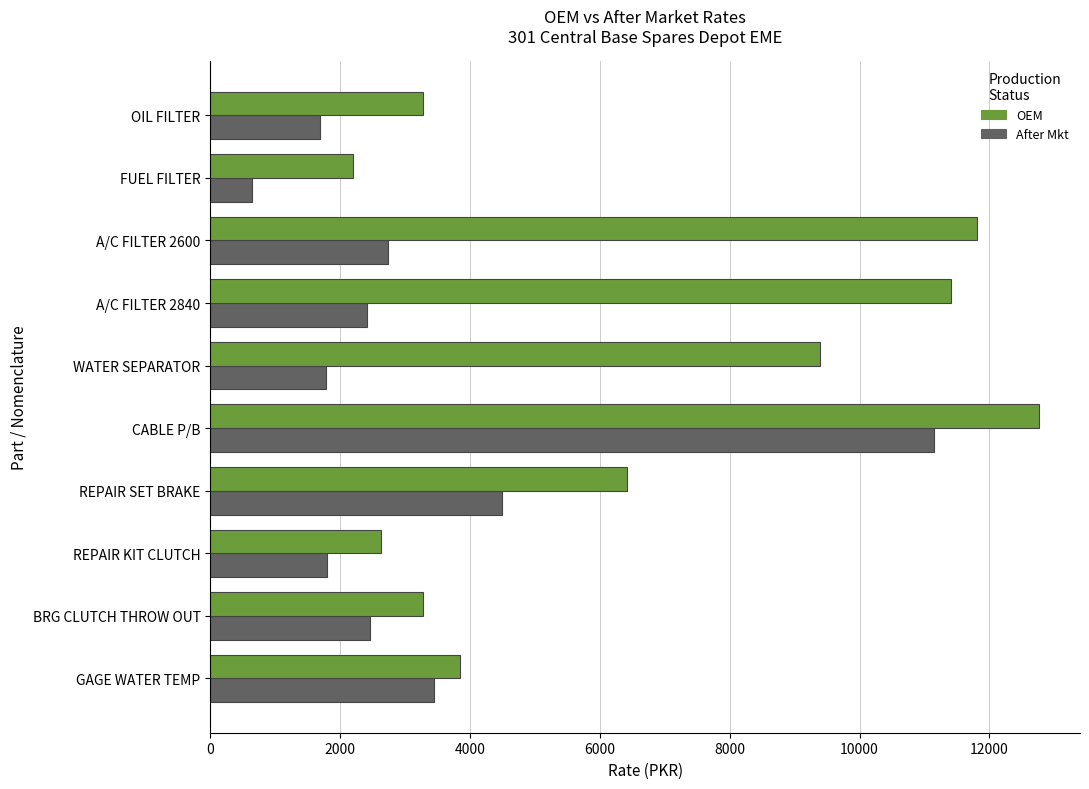

List the series in order of their overall mean, highest first.

OEM, After Mkt